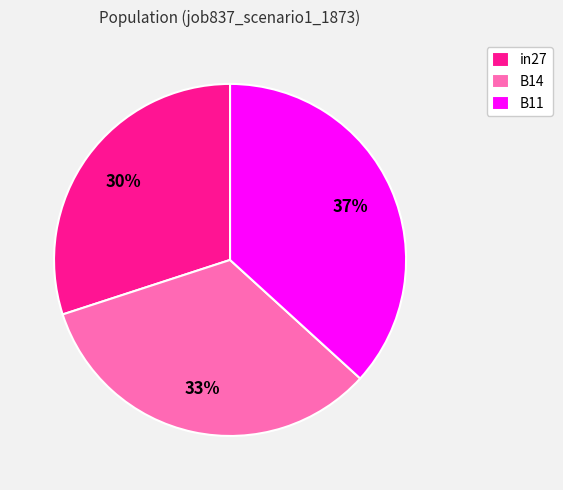

Which category has the smallest portion of the pie?

in27